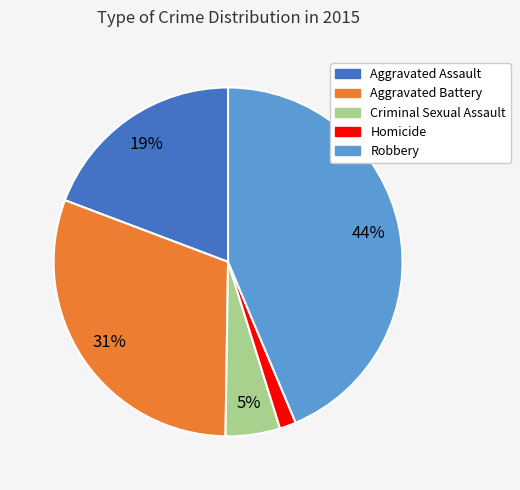

Which has a higher value, Aggravated Battery or Robbery?

Robbery